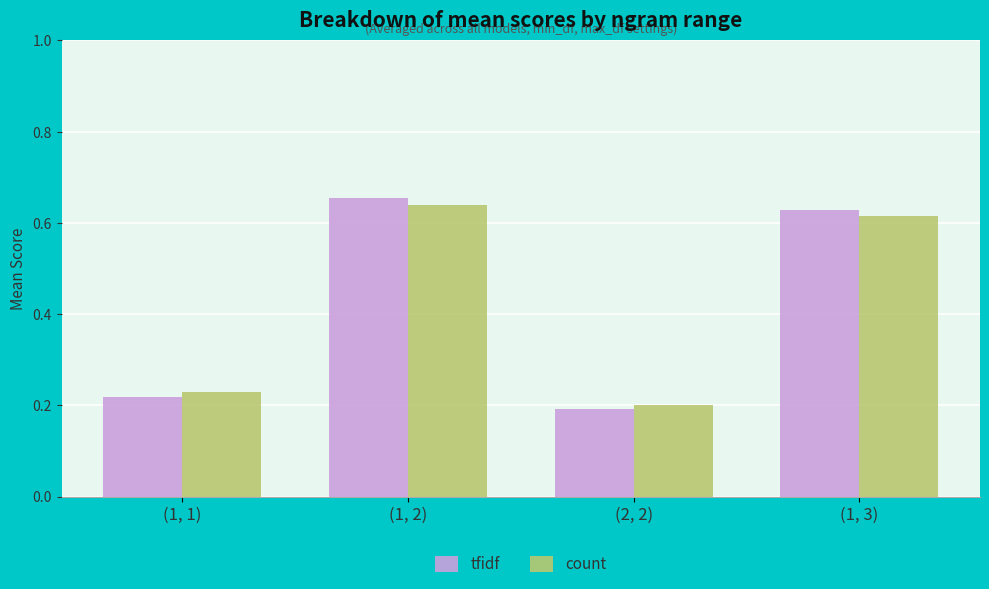

What is the sum of the tfidf values at (2, 2) and (1, 3)?

0.8